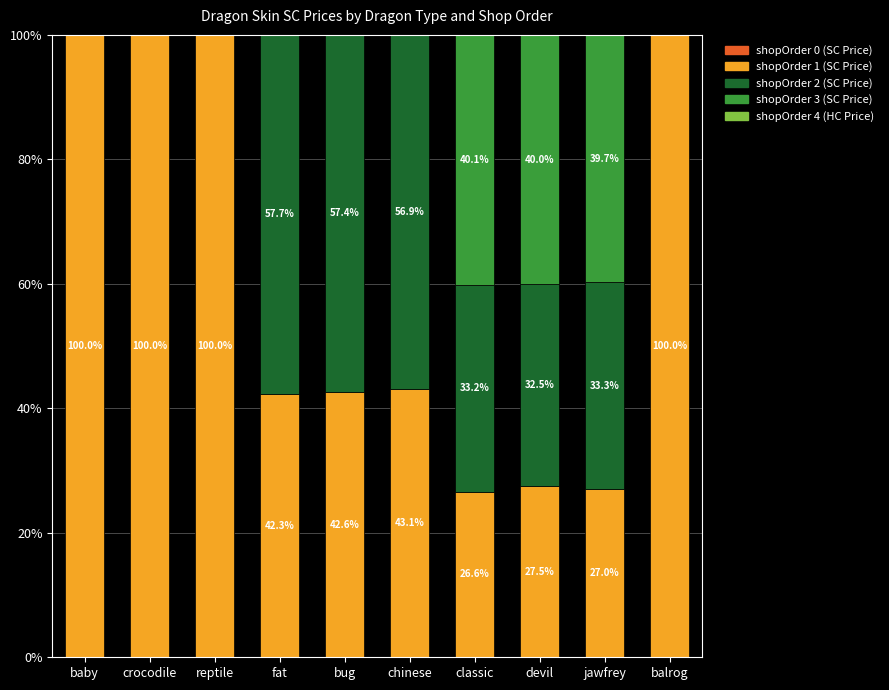

How many distinct data groups are displayed?

4